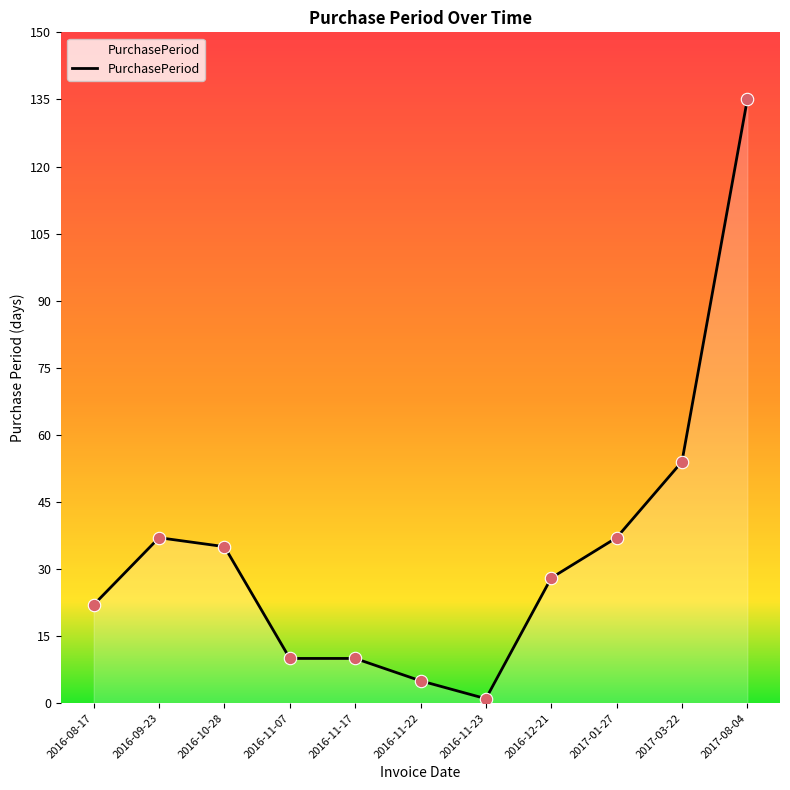

Between 2016-11-17 and 2016-10-28, which is larger?

2016-10-28